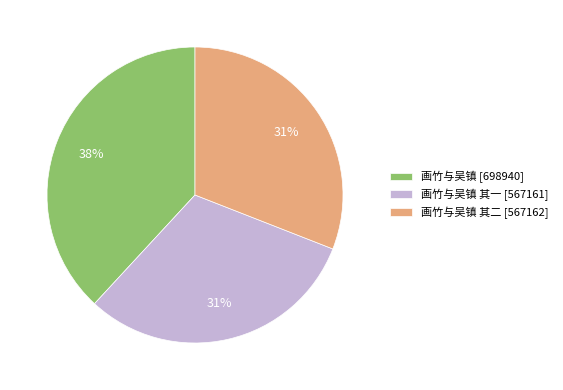

Does any single category account for the majority?

No